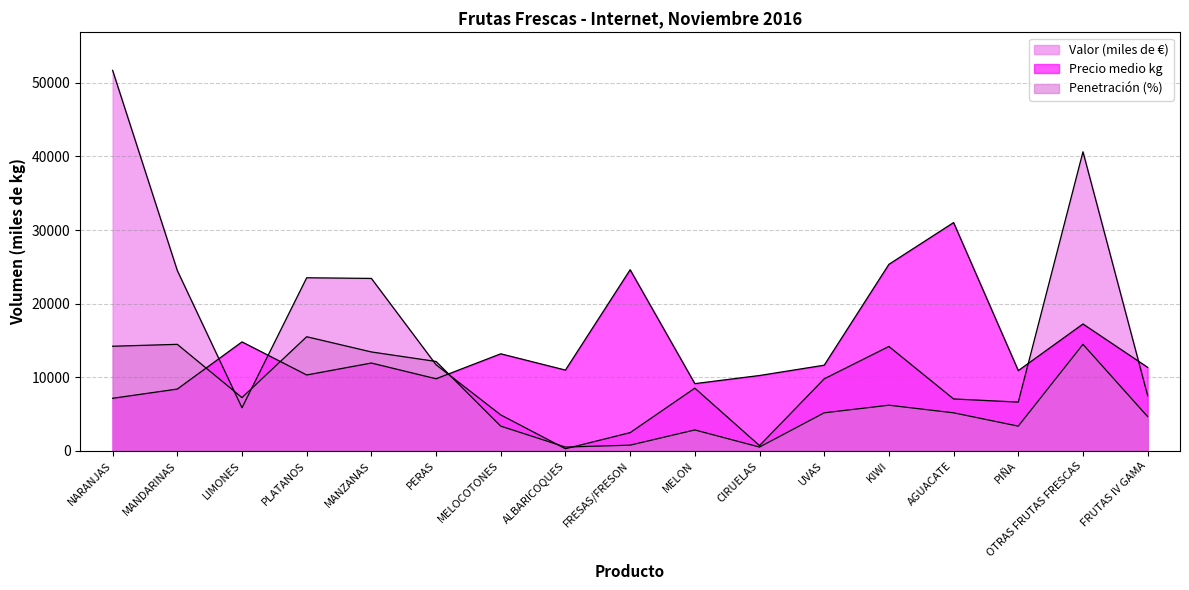

Is the value of Precio medio kg at OTRAS FRUTAS FRESCAS greater than the value of Penetracion (%) at PERAS?

Yes